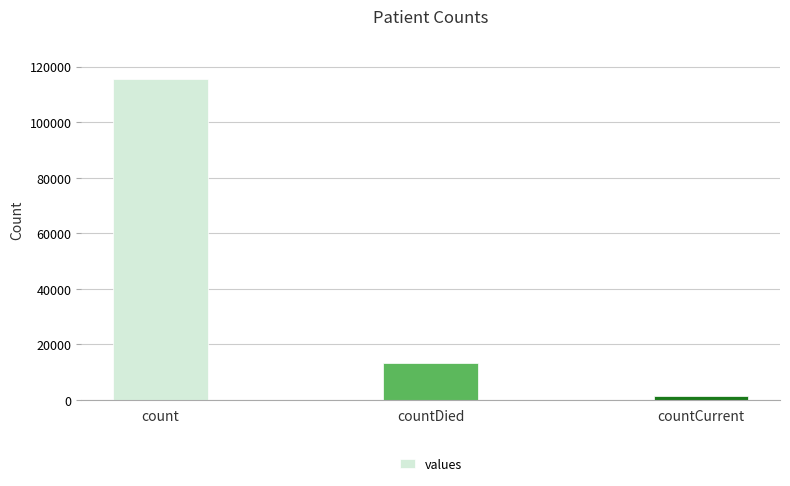

Between countDied and countCurrent, which is larger?

countDied